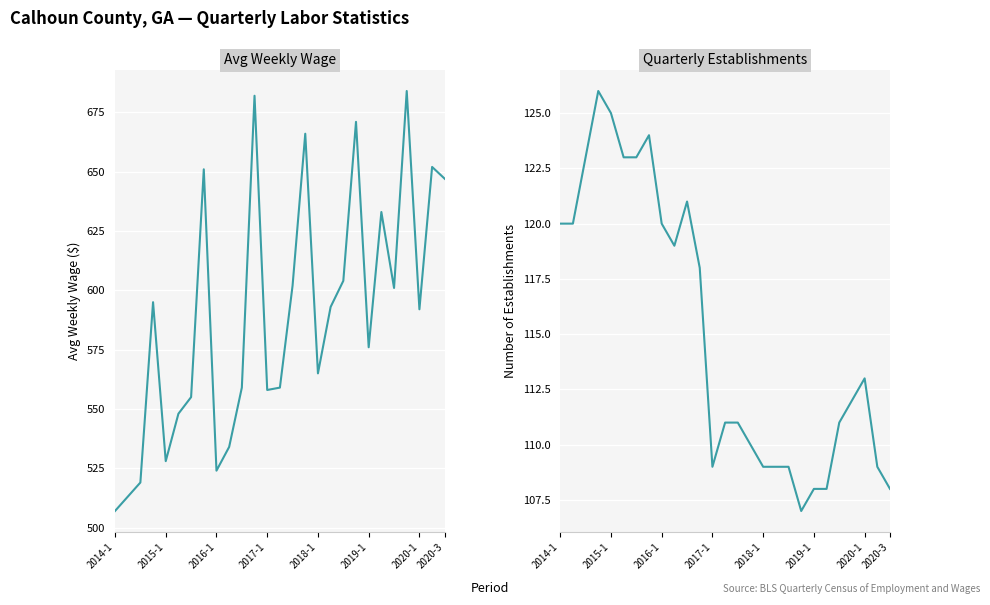

Is it true that qtrly_estabs equals 179 at 2020-3?

False